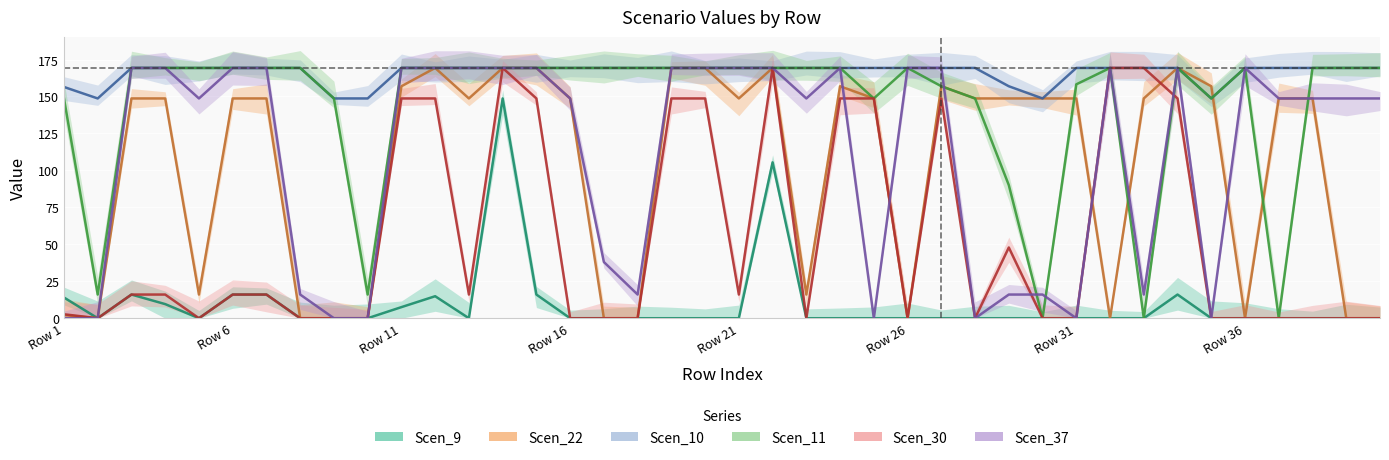

List the series in order of their peak value, lowest first.

Scen_9, Scen_22, Scen_10, Scen_11, Scen_30, Scen_37